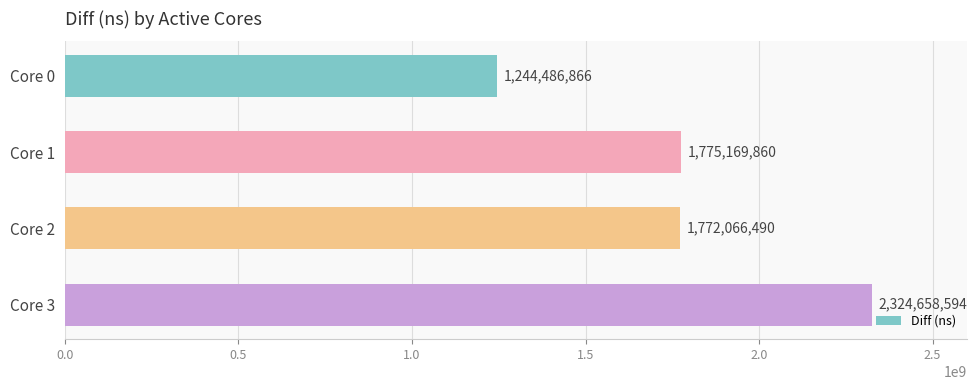

What is the difference between the second highest and minimum values?

530682994